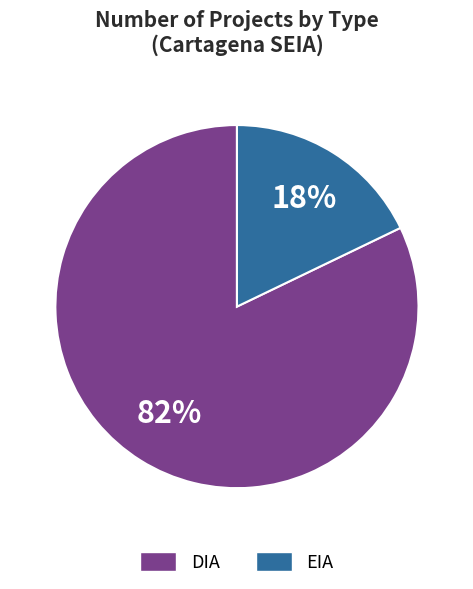

Approximately how many times larger is the value at DIA compared to EIA?

4.6